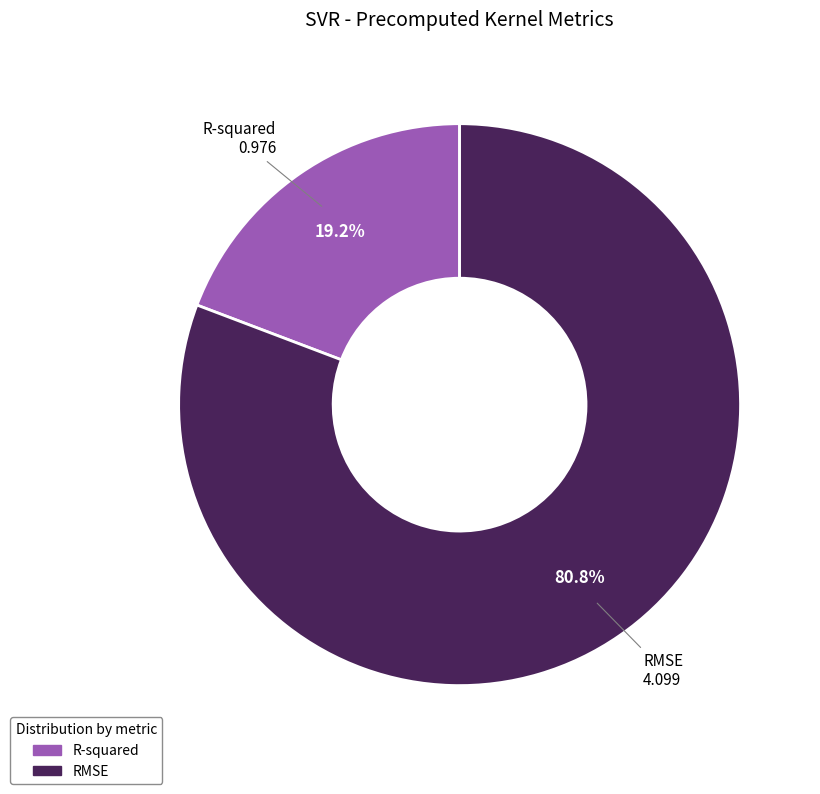

Which slice represents more than half of the pie?

RMSE